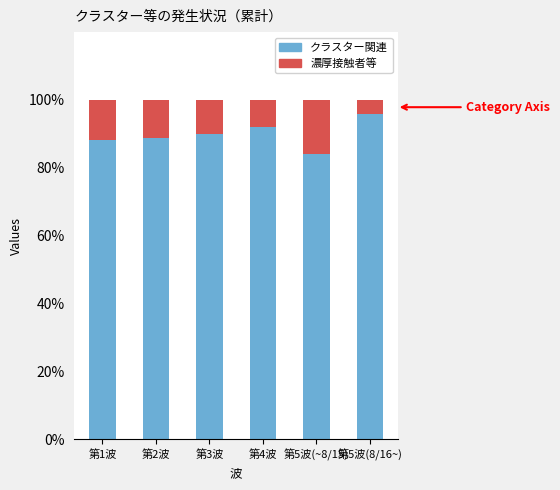

Are the bars grouped side by side (vs. stacked)?

No